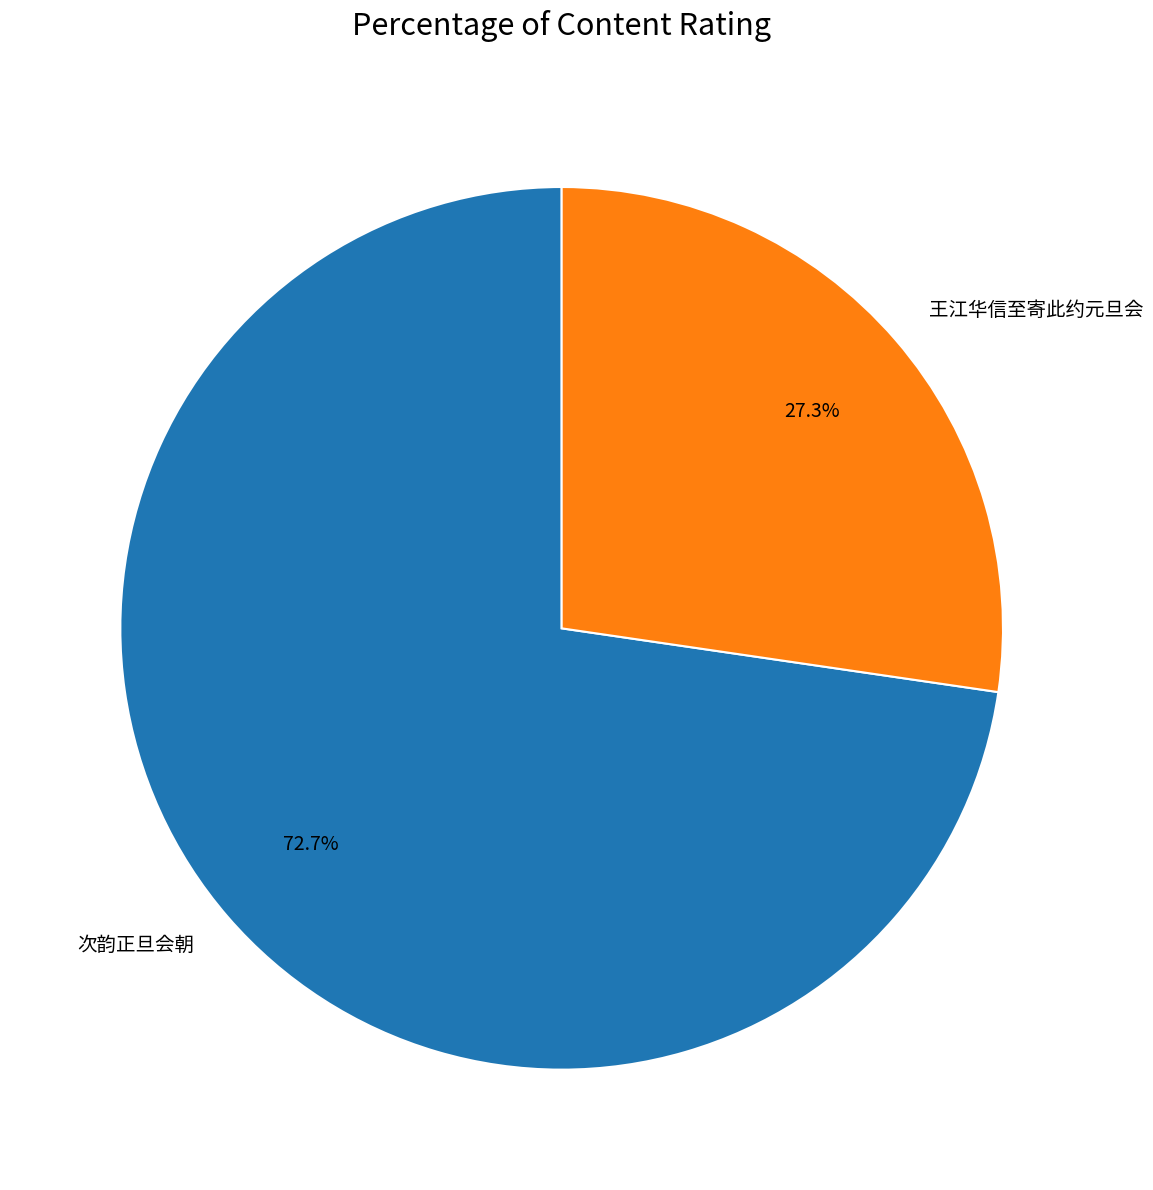

The 王江华信至寄此约元旦会 slice represents 27% of the pie. True or false?

True